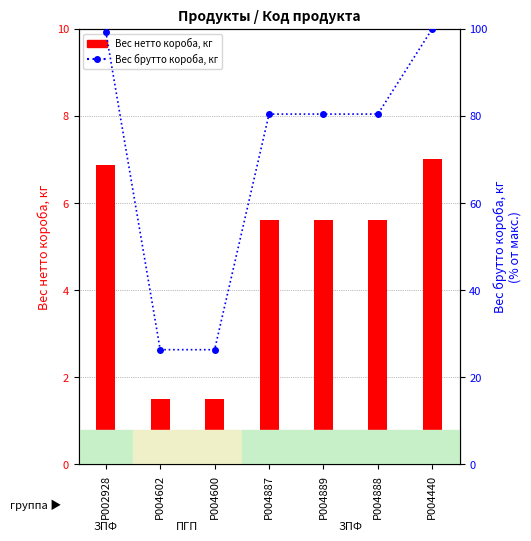

How many series are shown in this chart?

2